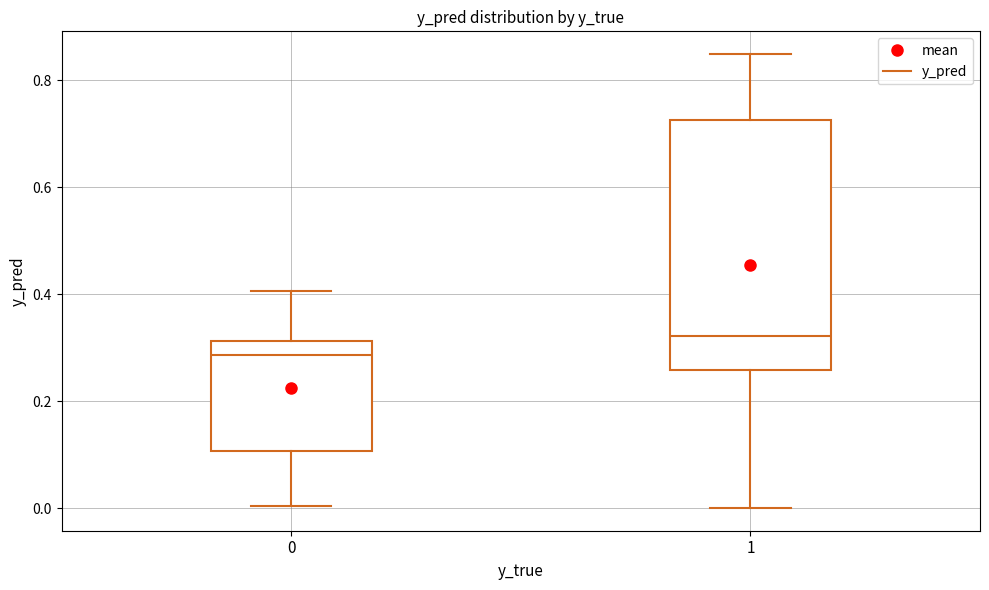

Comparing the boxes themselves (not the whiskers), which one is the tallest?

1